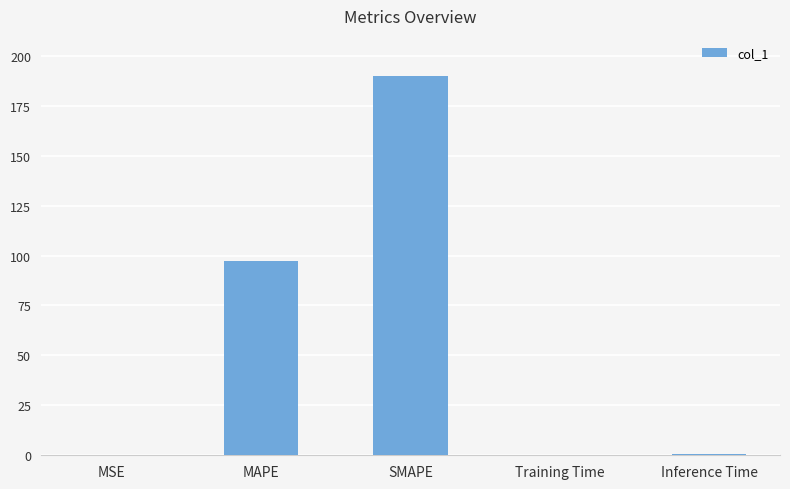

Which category has the highest value across all series?

SMAPE